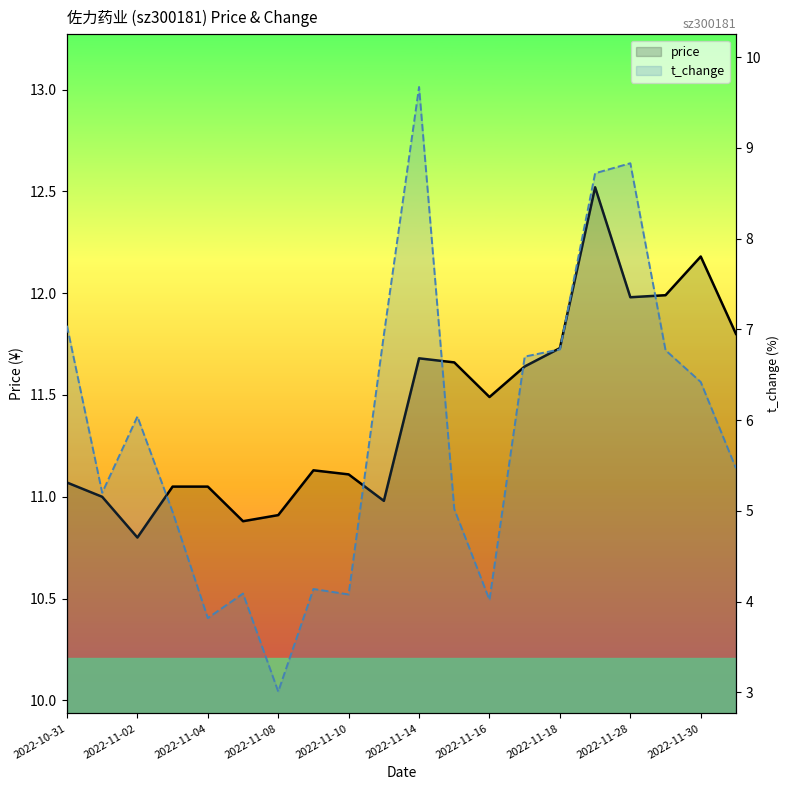

What is the difference between the second highest and minimum values in the price series?

1.4